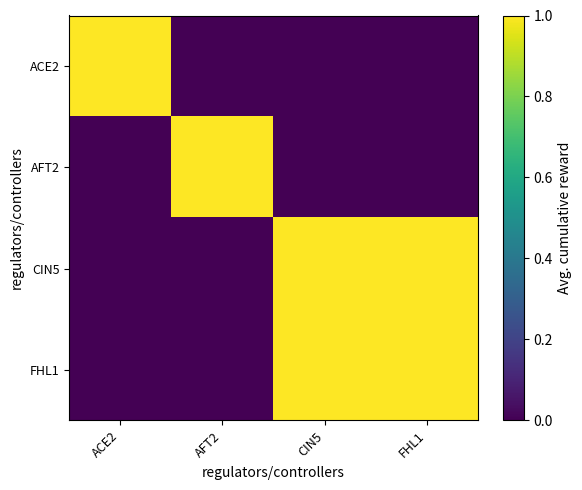

What is the total value across all series at CIN5?

2